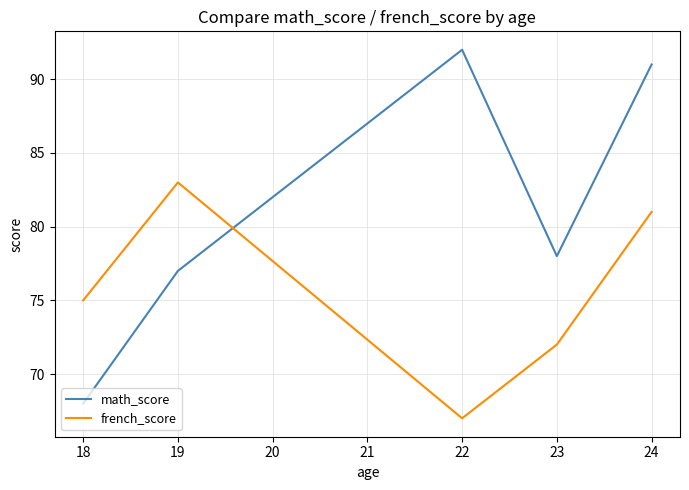

What is the total value across all series at 19?

160